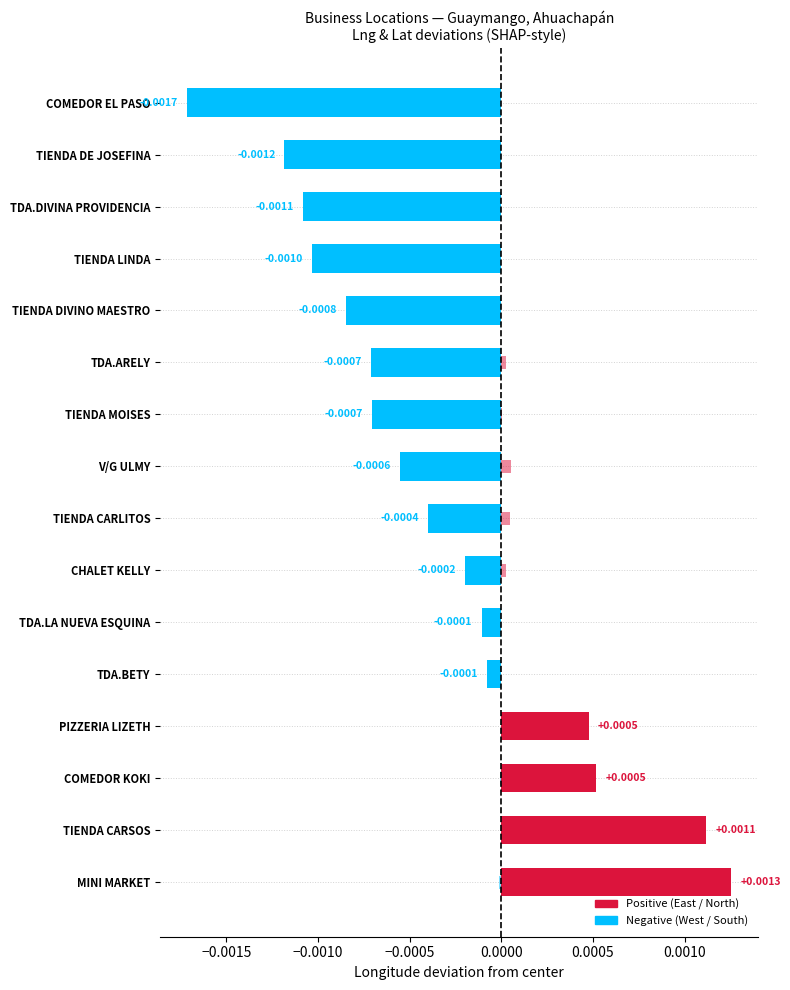

Is it true that lat deviation (scaled) equals 0.0 at V/G ULMY?

True